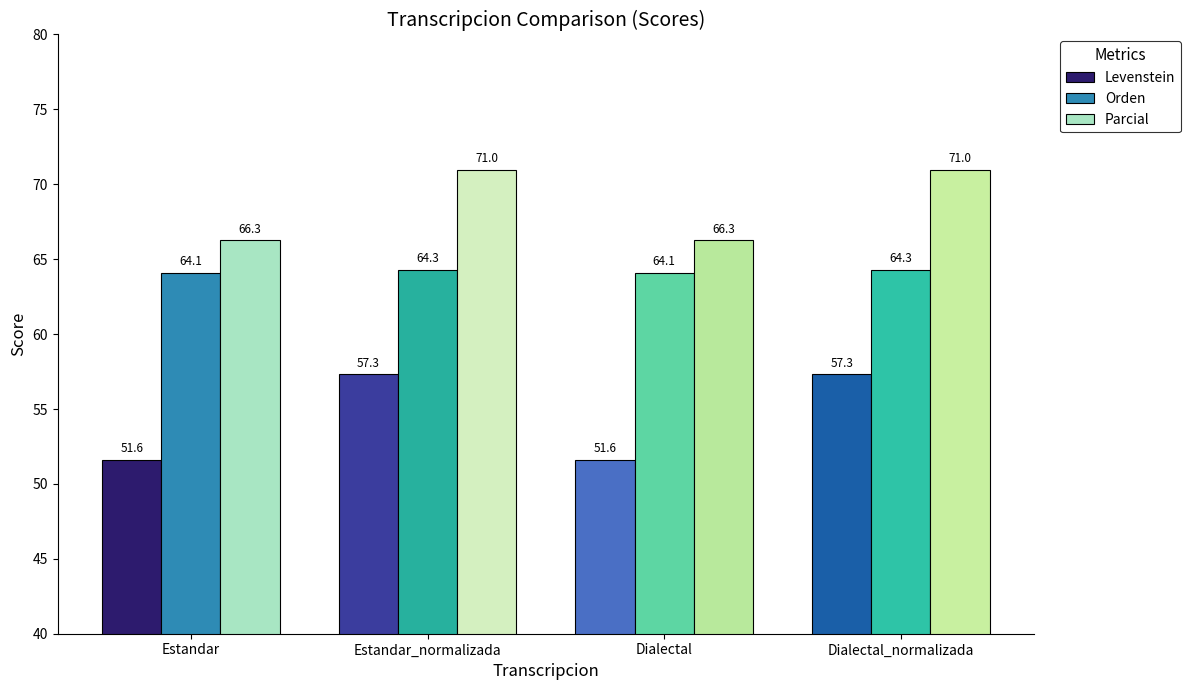

At how many categories does at least one series exceed 62?

4